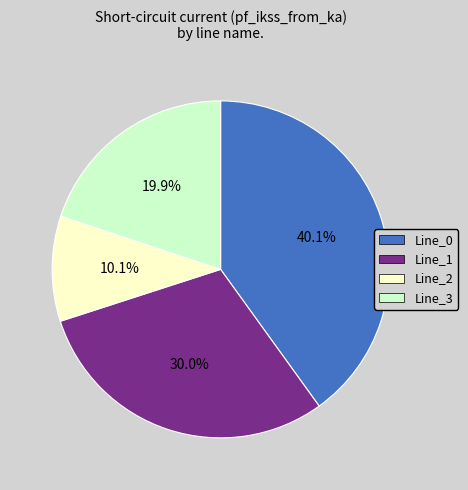

What is the largest slice in the pie chart?

Line_0